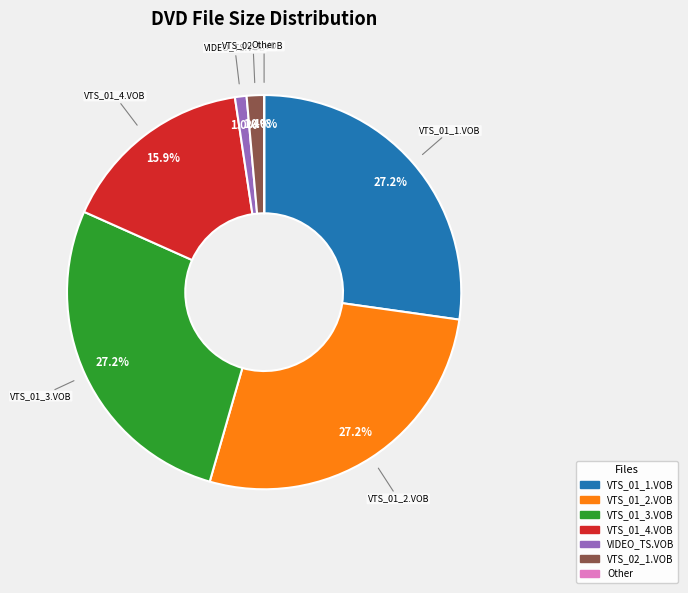

Is there any slice that represents more than half of the pie?

No